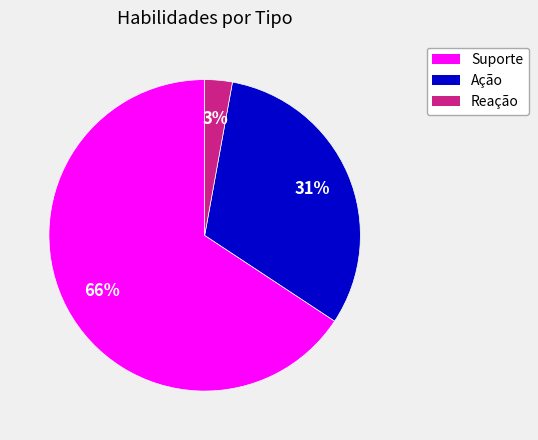

Is the sum of Suporte and Ação greater than half?

Yes